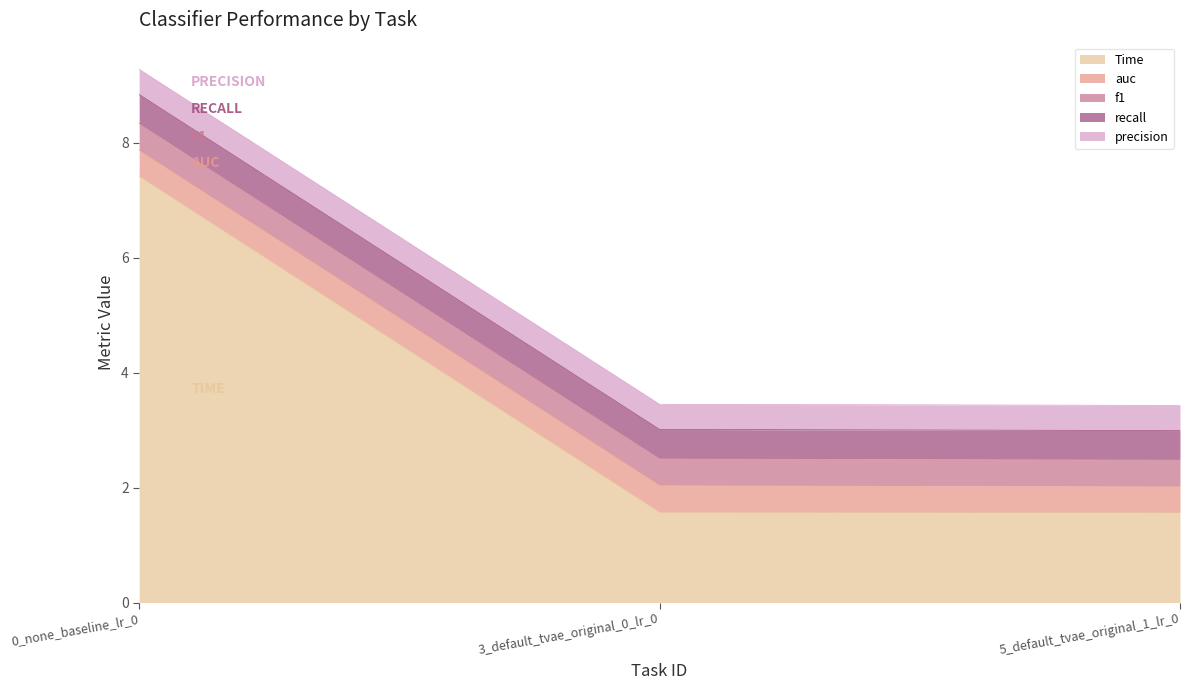

Between 5_default_tvae_original_1_lr_0 and 0_none_baseline_lr_0, which is larger?

0_none_baseline_lr_0